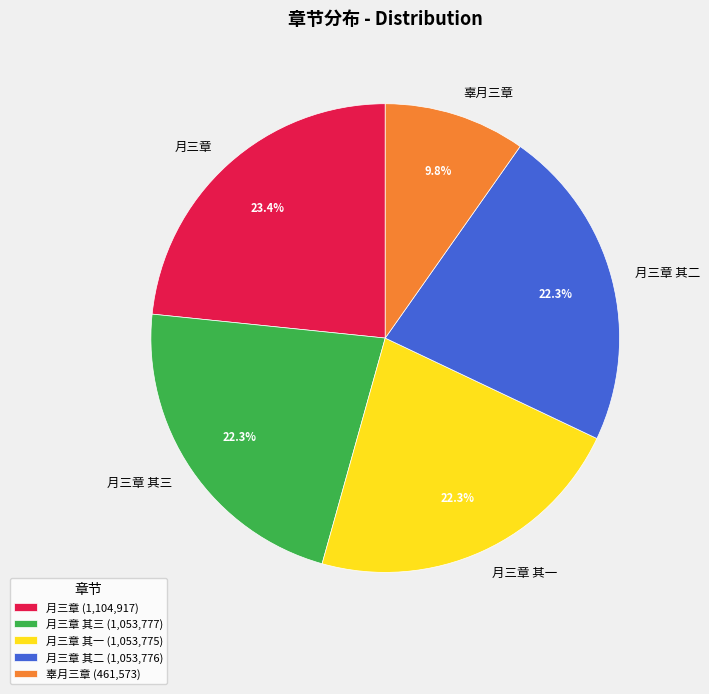

To the nearest percent, what is the difference between the 月三章 and 月三章 其一 slice percentages?

1%